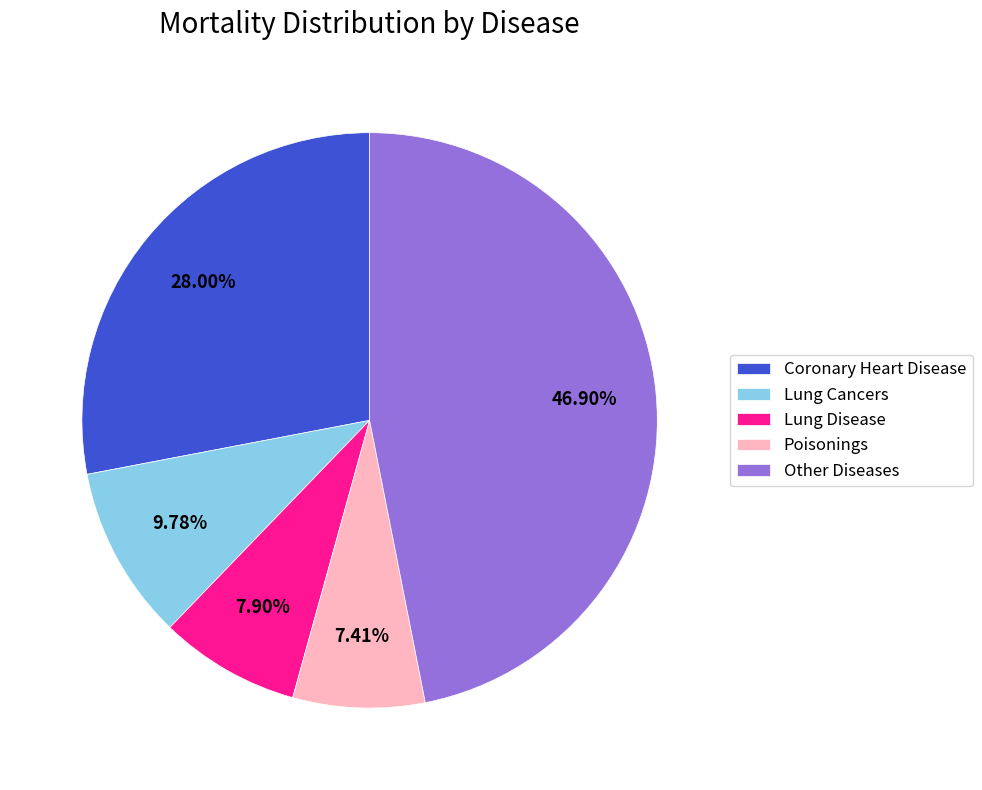

Which slice is the largest?

Other Diseases